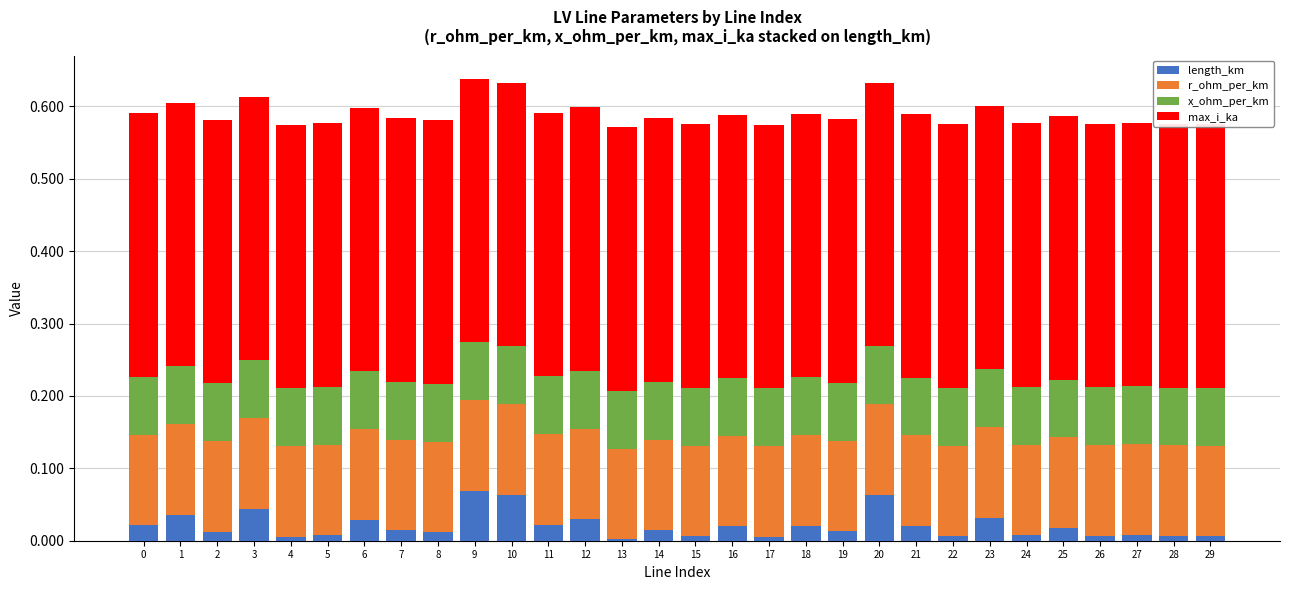

Reading left to right, extract all data points from this chart.

length_km: 0.0	0.0	0.0	0.0	0.0	0.0	0.0	0.0	0.0	0.1	0.1	0.0	0.0	0.0	0.0	0.0	0.0	0.0	0.0	0.0	0.1	0.0	0.0	0.0	0.0	0.0	0.0	0.0	0.0	0.0
r_ohm_per_km: 0.1	0.1	0.1	0.1	0.1	0.1	0.1	0.1	0.1	0.1	0.1	0.1	0.1	0.1	0.1	0.1	0.1	0.1	0.1	0.1	0.1	0.1	0.1	0.1	0.1	0.1	0.1	0.1	0.1	0.1
x_ohm_per_km: 0.1	0.1	0.1	0.1	0.1	0.1	0.1	0.1	0.1	0.1	0.1	0.1	0.1	0.1	0.1	0.1	0.1	0.1	0.1	0.1	0.1	0.1	0.1	0.1	0.1	0.1	0.1	0.1	0.1	0.1
max_i_ka: 0.4	0.4	0.4	0.4	0.4	0.4	0.4	0.4	0.4	0.4	0.4	0.4	0.4	0.4	0.4	0.4	0.4	0.4	0.4	0.4	0.4	0.4	0.4	0.4	0.4	0.4	0.4	0.4	0.4	0.4